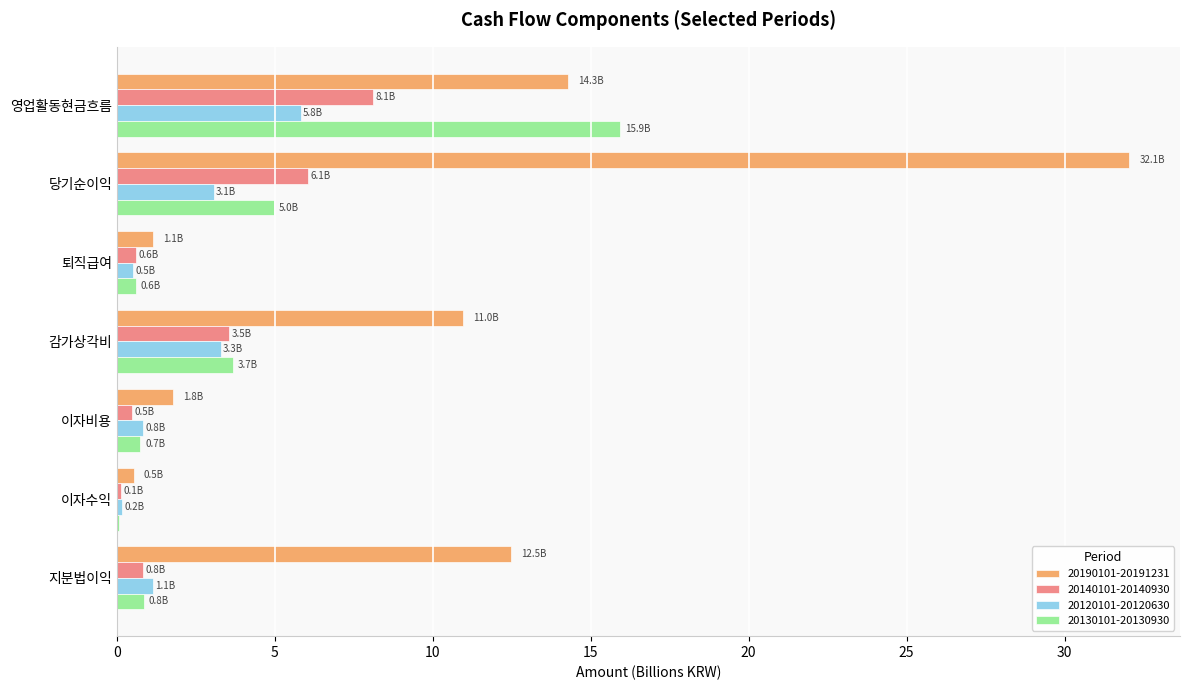

Which series changed the most between 감가상각비 and 이자수익?

20190101-20191231